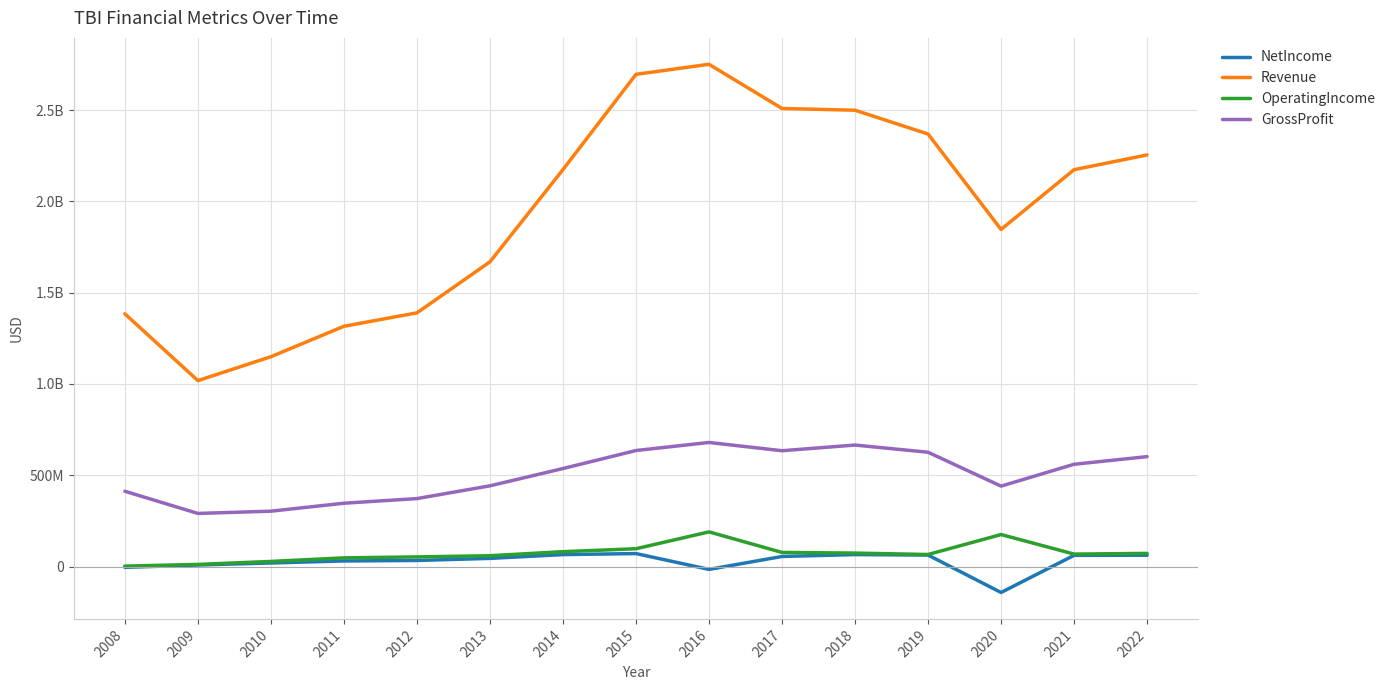

What is the value of the NetIncome point at the 5th from the left?

33629000